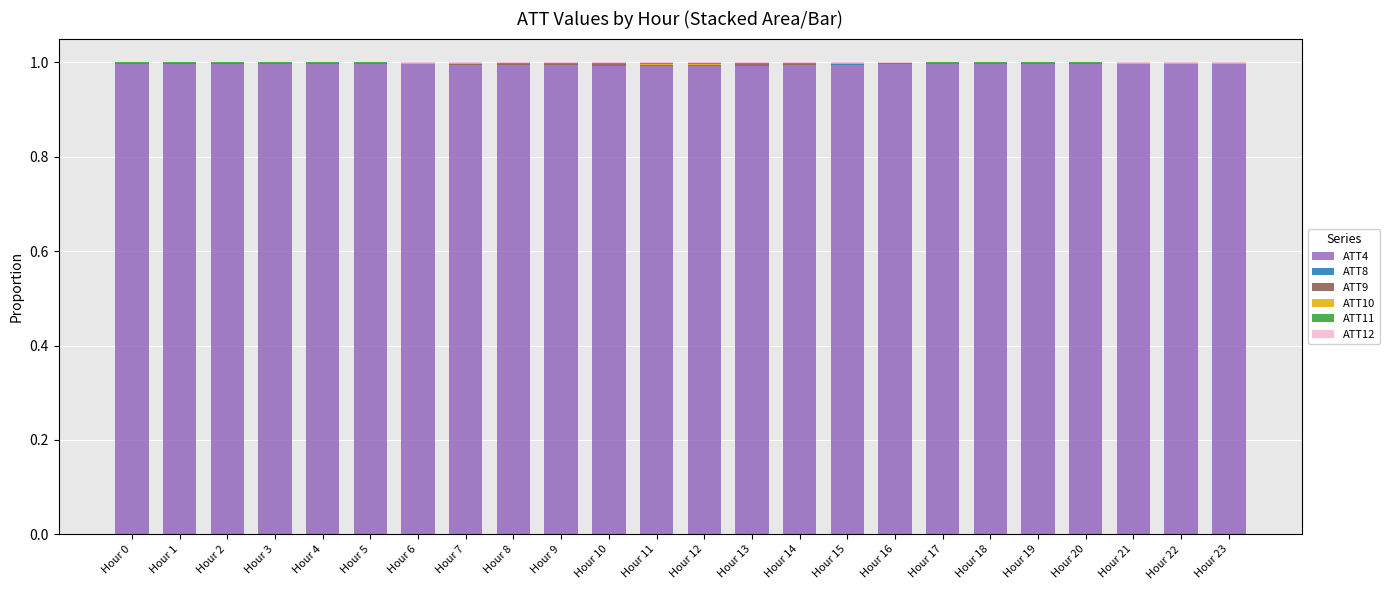

Are the bars horizontal?

No